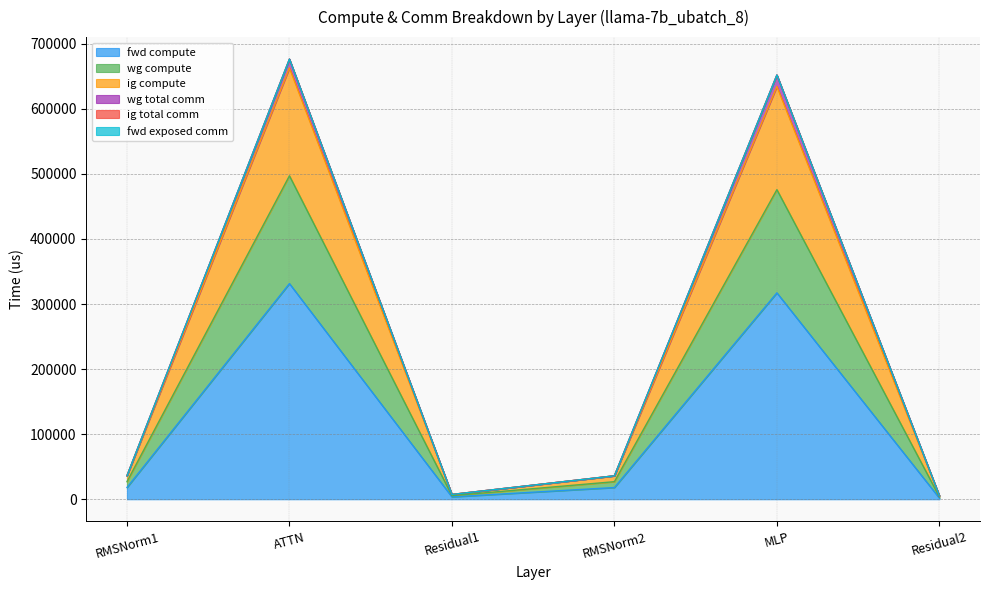

Does the chart display data point markers on the line(s)?

No